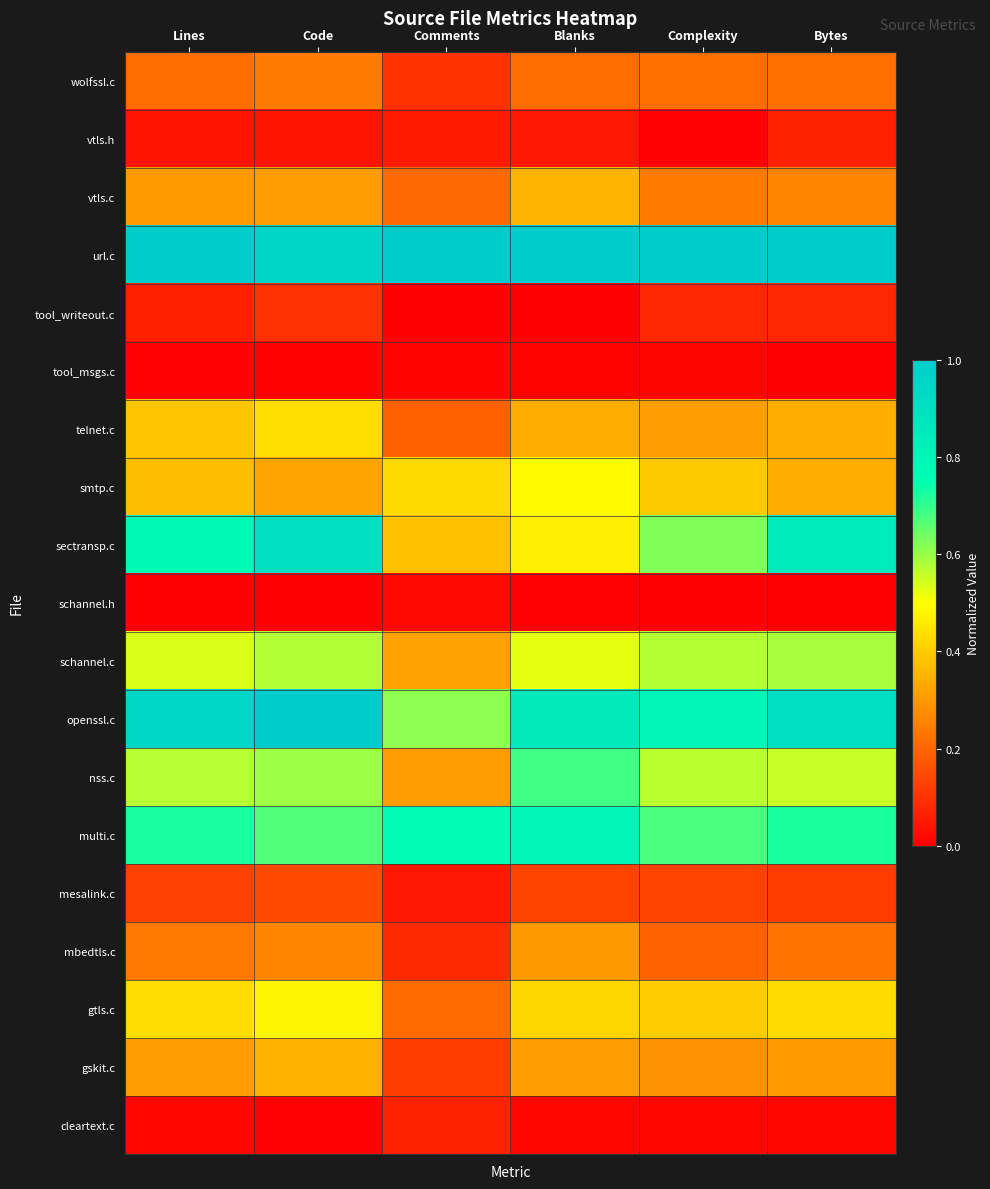

Rank the series at Lines from highest to lowest value.

url.c, openssl.c, sectransp.c, multi.c, nss.c, schannel.c, gtls.c, telnet.c, smtp.c, gskit.c, vtls.c, mbedtls.c, wolfssl.c, mesalink.c, tool_writeout.c, vtls.h, cleartext.c, tool_msgs.c, schannel.h